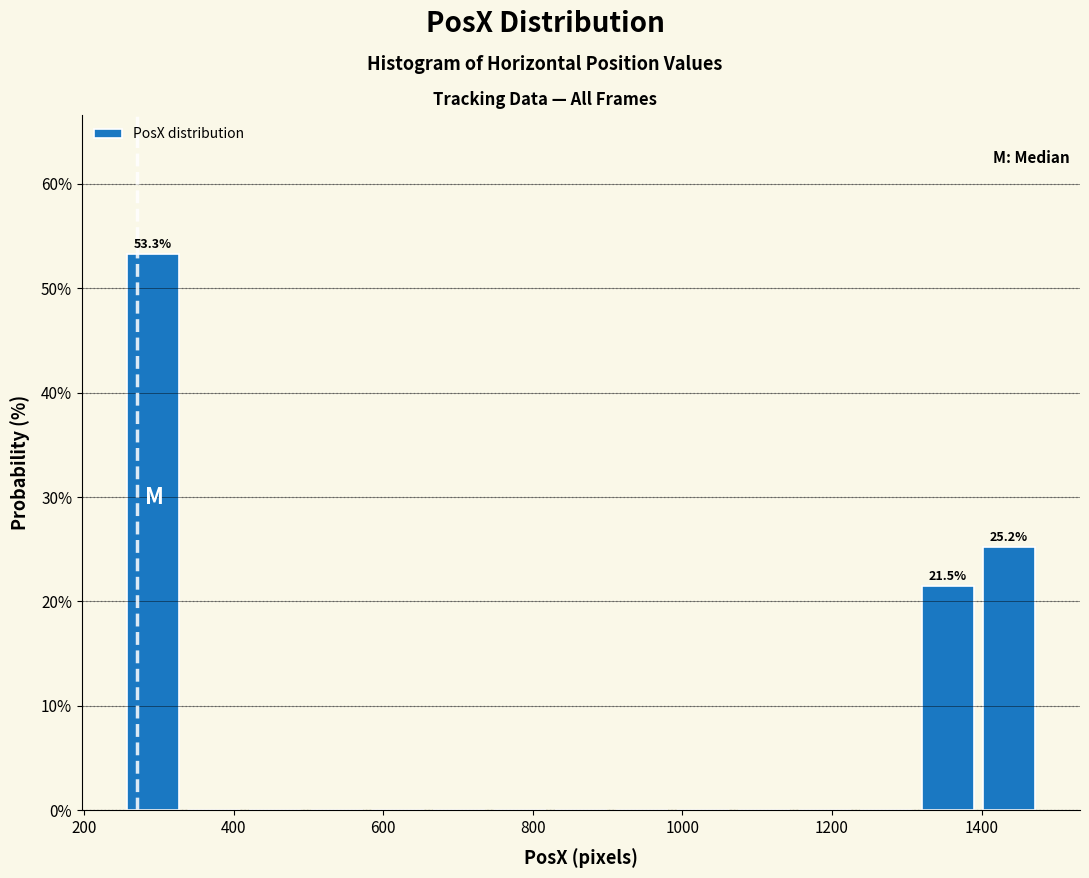

Which range on the x-axis has the tallest bar?

260 to 340